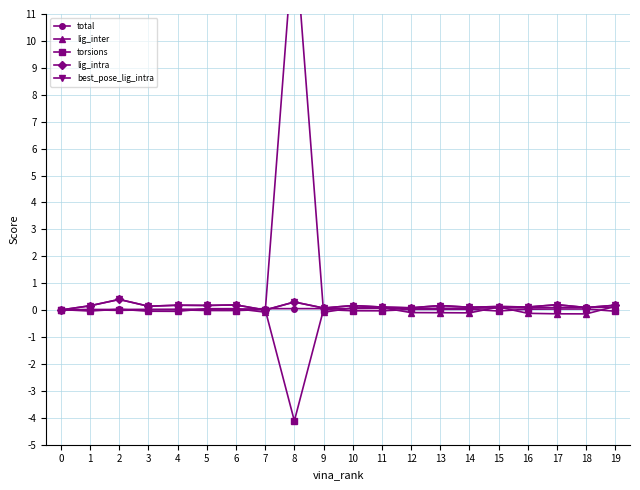

What is the smallest value displayed?

-4.1